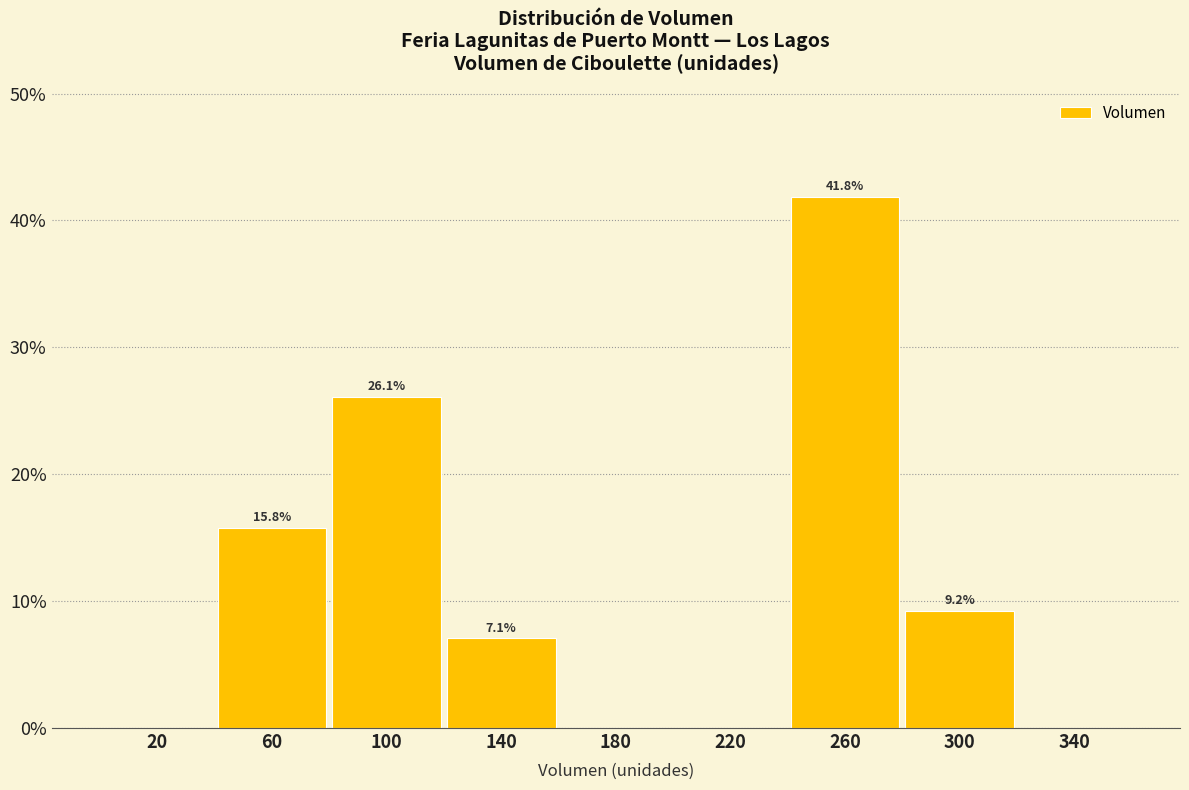

Over which range of the x-axis is the bar tallest?

240 to 280